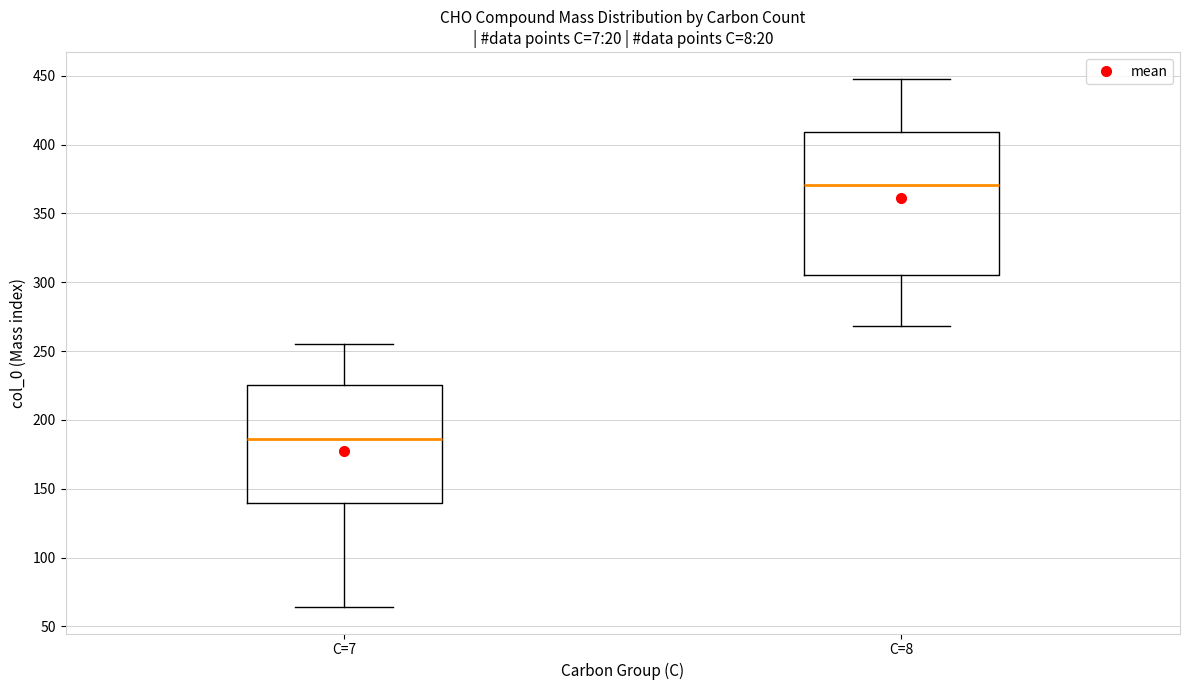

Where does the lower whisker of the box for C=8 end on the y-axis? The values are not printed on the chart, so give them approximately, as read against the axis.

270